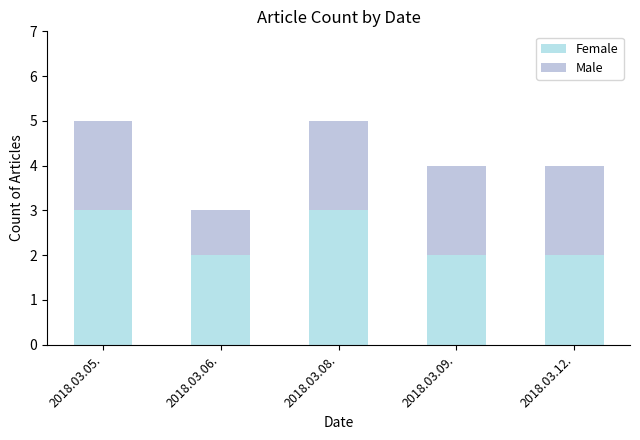

What is the total value across all series at 2018.03.05.?

5